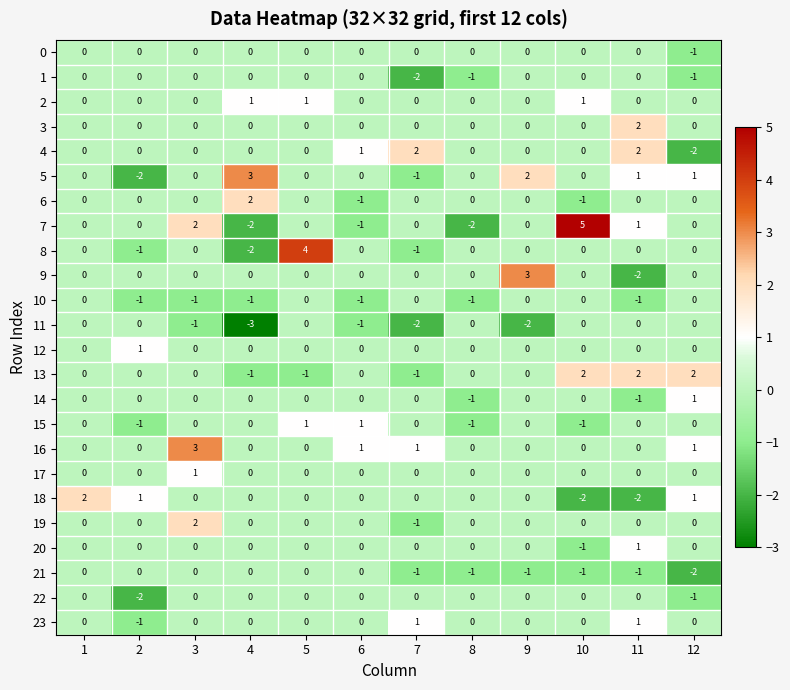

How many categories are shown in the chart?

12